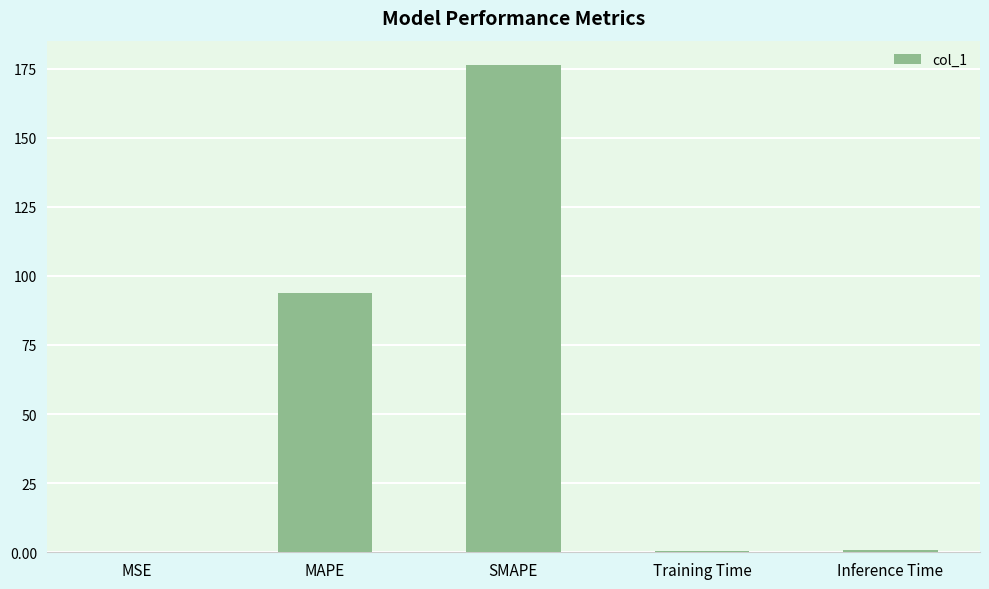

Which label corresponds to the largest value in the chart?

SMAPE